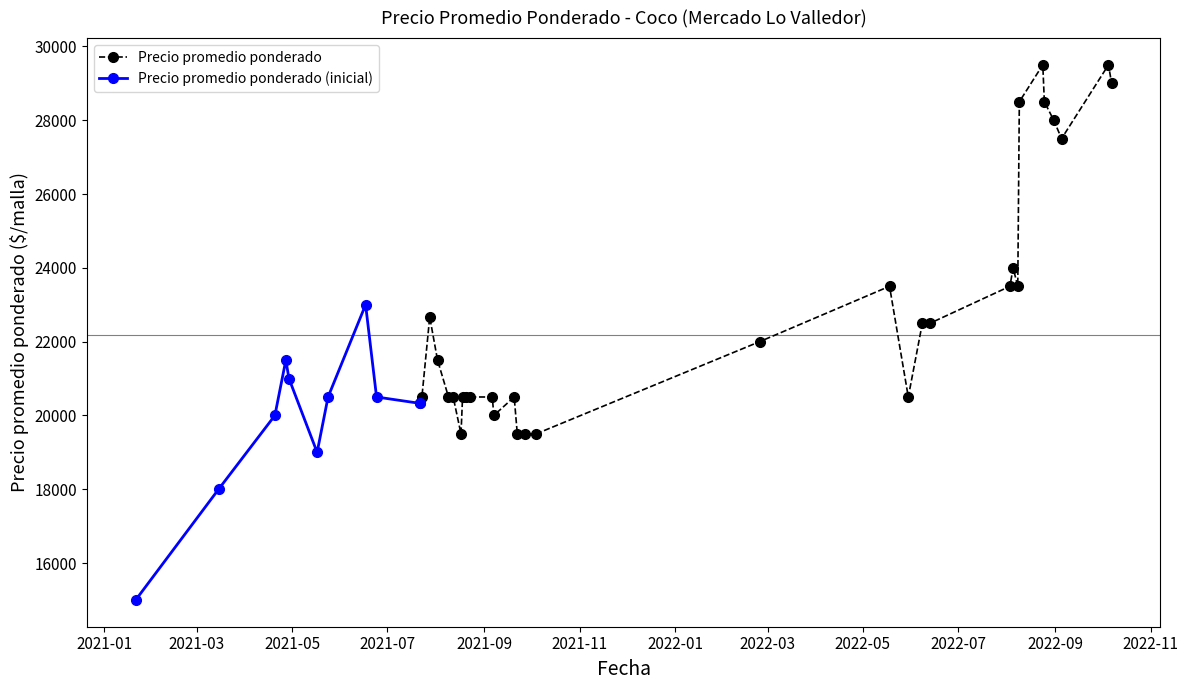

Reading right to left, list all the values displayed in this chart.

2021-04-29=21000	2021-08-20=20500	2021-08-18=20500	2021-09-22=19500	2021-07-28=22667	2021-10-04=19500	2022-05-30=20500	2021-07-23=20500	2021-06-17=23000	2021-09-07=20000	2022-08-05=24000	2022-10-07=29000	2022-08-24=29500	2021-09-06=20500	2022-06-08=22500	2022-09-05=27500	2022-02-24=22000	2021-08-09=20500	2022-05-18=23500	2021-05-24=20500	2022-08-31=28000	2021-08-02=21500	2021-01-21=15000	2021-04-27=21500	2021-04-20=20000	2022-08-03=23500	2022-06-13=22500	2021-03-15=18000	2022-08-08=23500	2021-09-27=19500	2021-09-20=20500	2022-10-05=29500	2022-08-09=28500	2021-08-12=20500	2021-08-17=19500	2021-08-23=20500	2021-05-17=19000	2022-08-25=28500	2021-06-24=20500	2021-07-22=20326